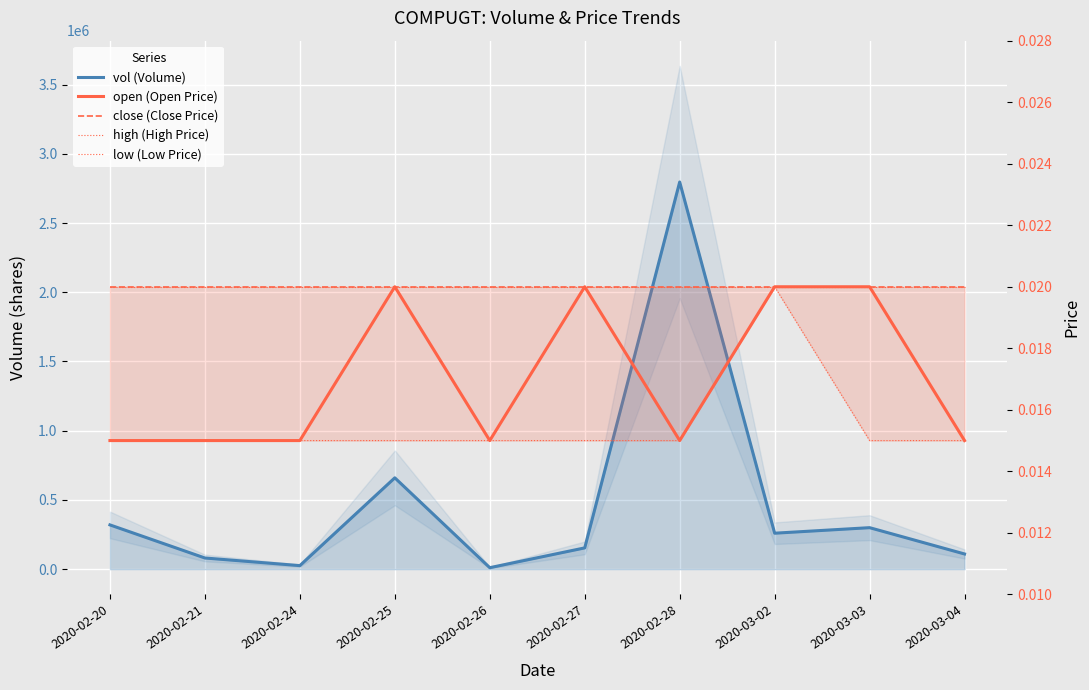

The value of vol (Volume) at 2020-02-26 is 11000.0. True or false?

True